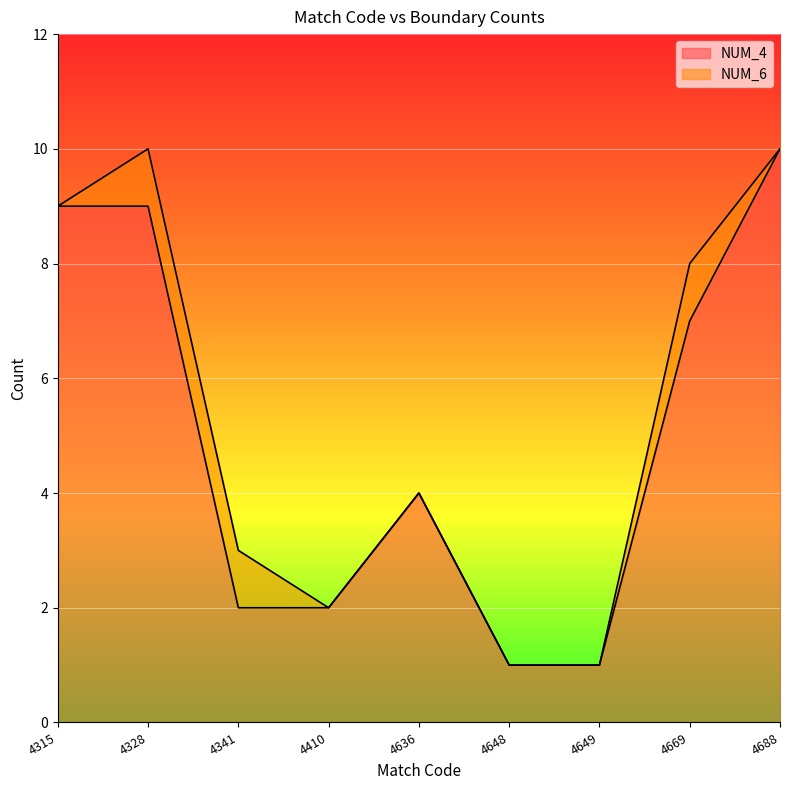

Rank the categories by value from lowest to highest.

4648, 4649, 4341, 4410, 4636, 4669, 4315, 4328, 4688